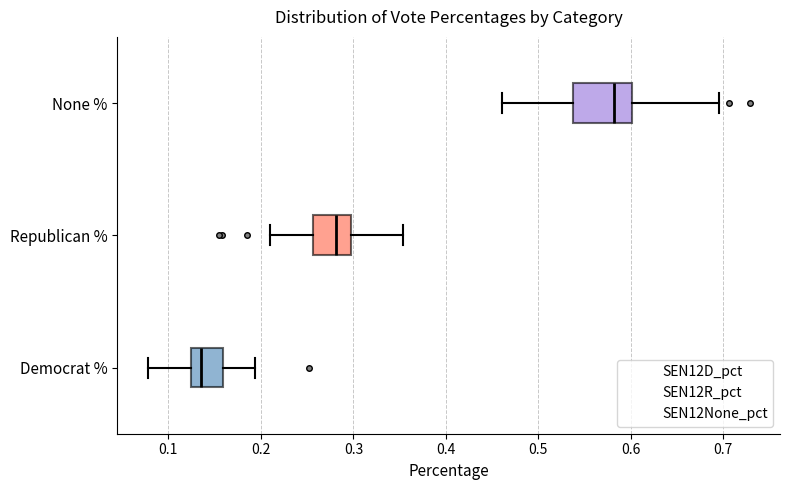

Reading bottom to top, transcribe this box plot: for each box, give where its median line is, the range the box spans, and where its two whiskers end, as read against the x-axis. The values are not printed on the chart, so give them approximately, as read against the axis.

Democrat %: median 0.14, box 0.12 to 0.16, whiskers 0.08 to 0.19
Republican %: median 0.28, box 0.26 to 0.30, whiskers 0.21 to 0.35
None %: median 0.58, box 0.54 to 0.60, whiskers 0.46 to 0.70